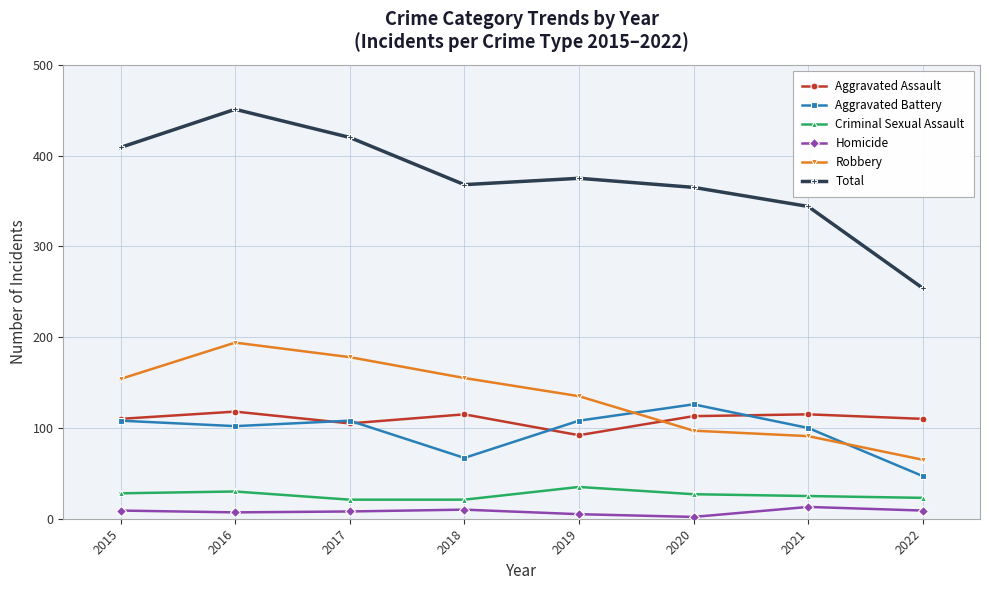

List the series in order of their peak value, highest first.

Total, Robbery, Aggravated Battery, Aggravated Assault, Criminal Sexual Assault, Homicide